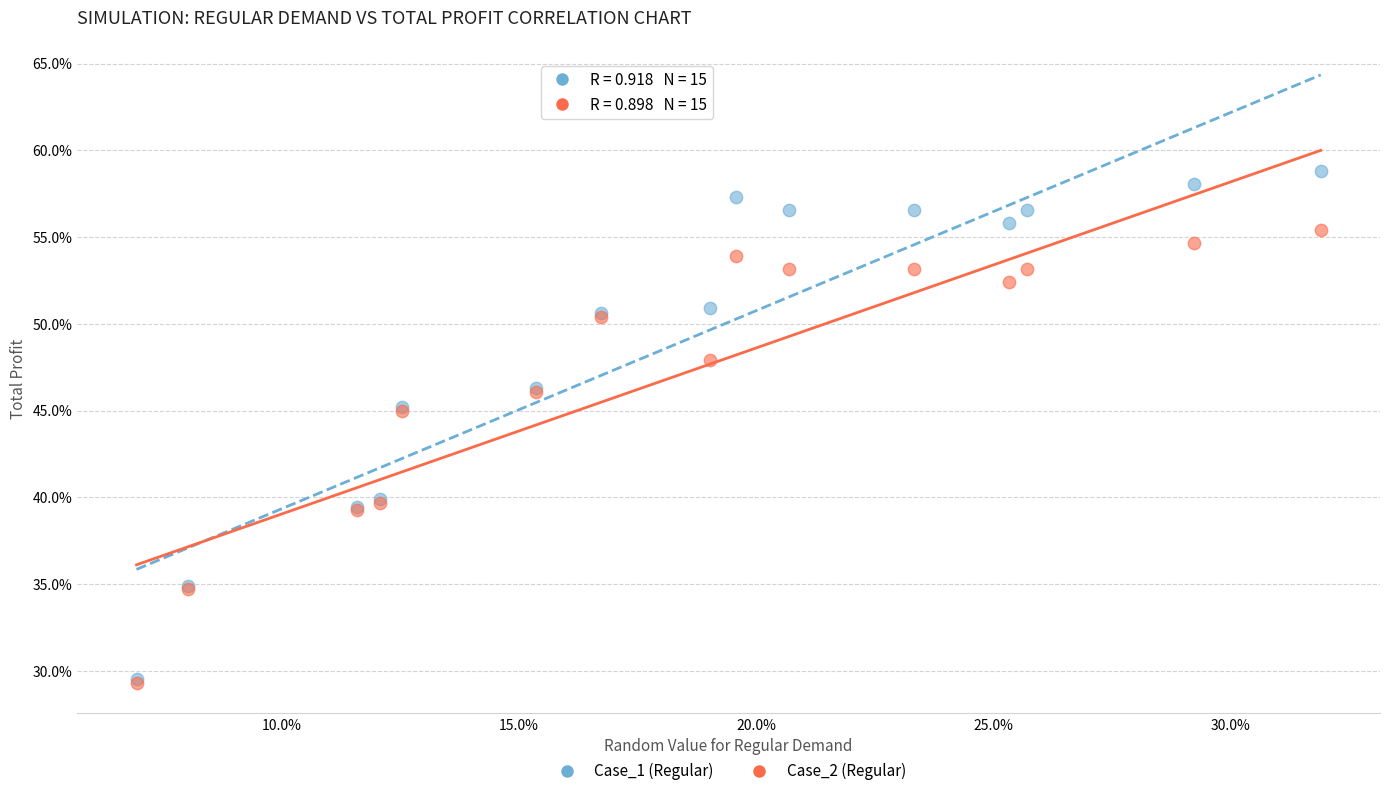

Which series reaches the maximum Y coordinate?

Case_1 (Regular)